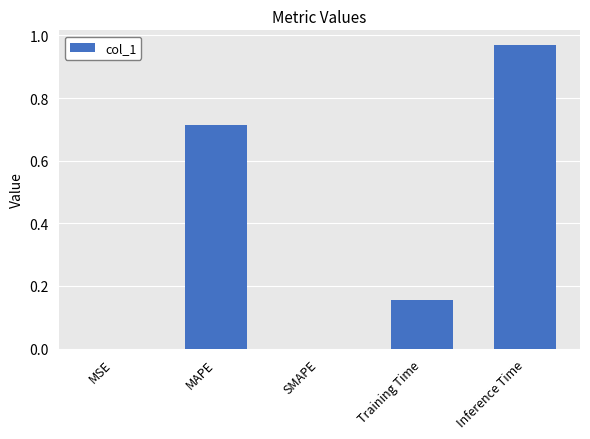

What is the change in value from SMAPE to Inference Time?

+1.0